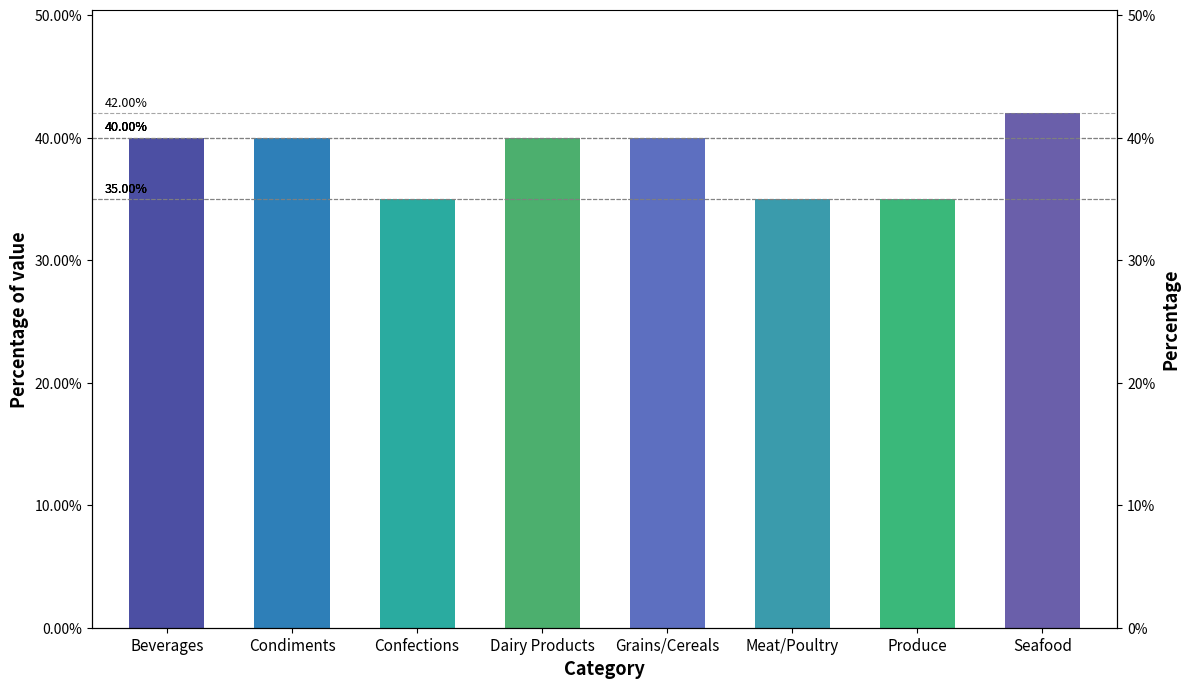

At which category does the chart reach its minimum across all series?

Confections